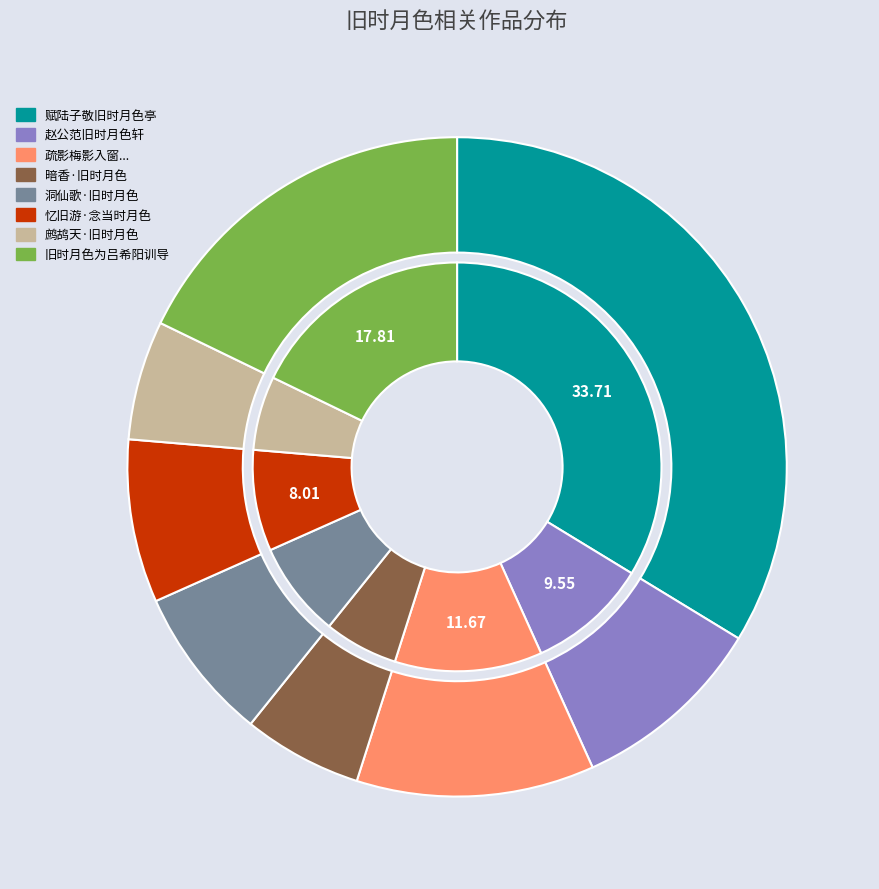

The 赵公范旧时月色轩 slice represents 10% of the pie. True or false?

True